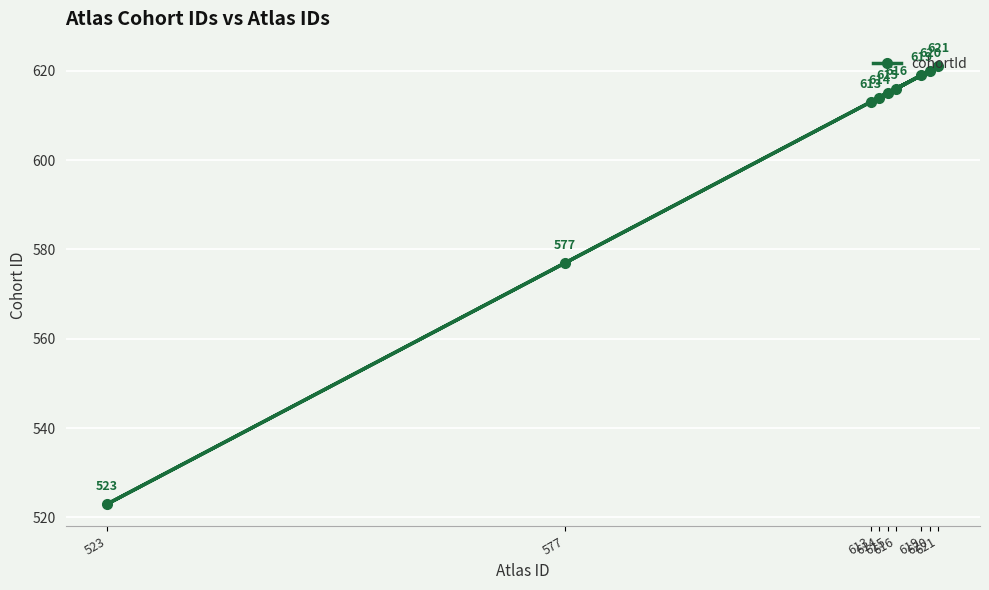

How many series are shown in this chart?

1